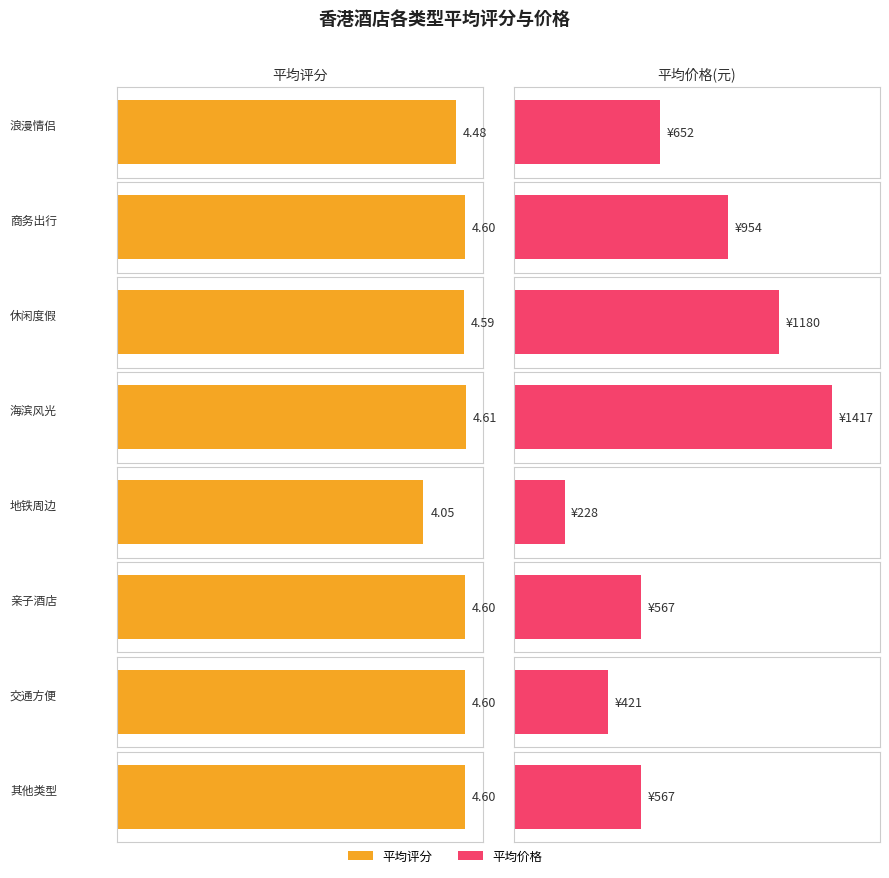

Which series changed the most between 地铁周边 and 其他类型?

平均价格